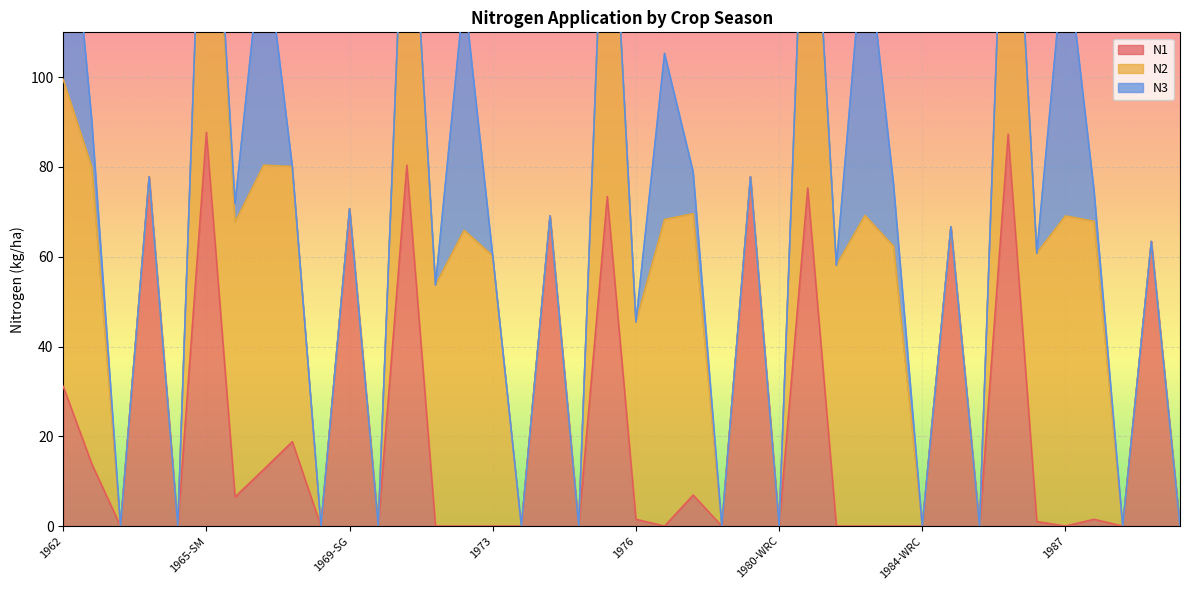

What is the sum of all N1 values?

923.3